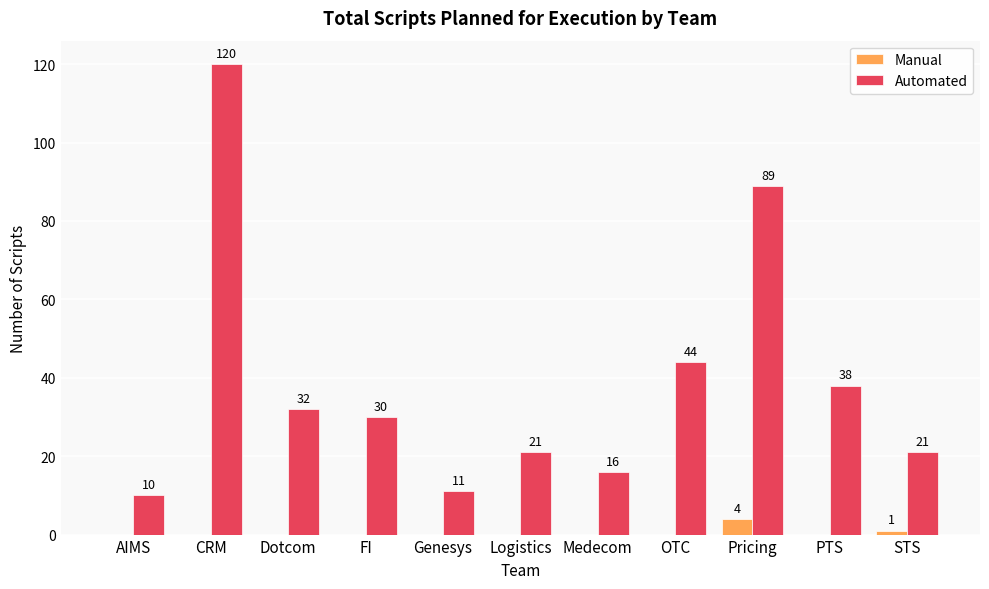

The value of Manual at Pricing is 4. True or false?

True